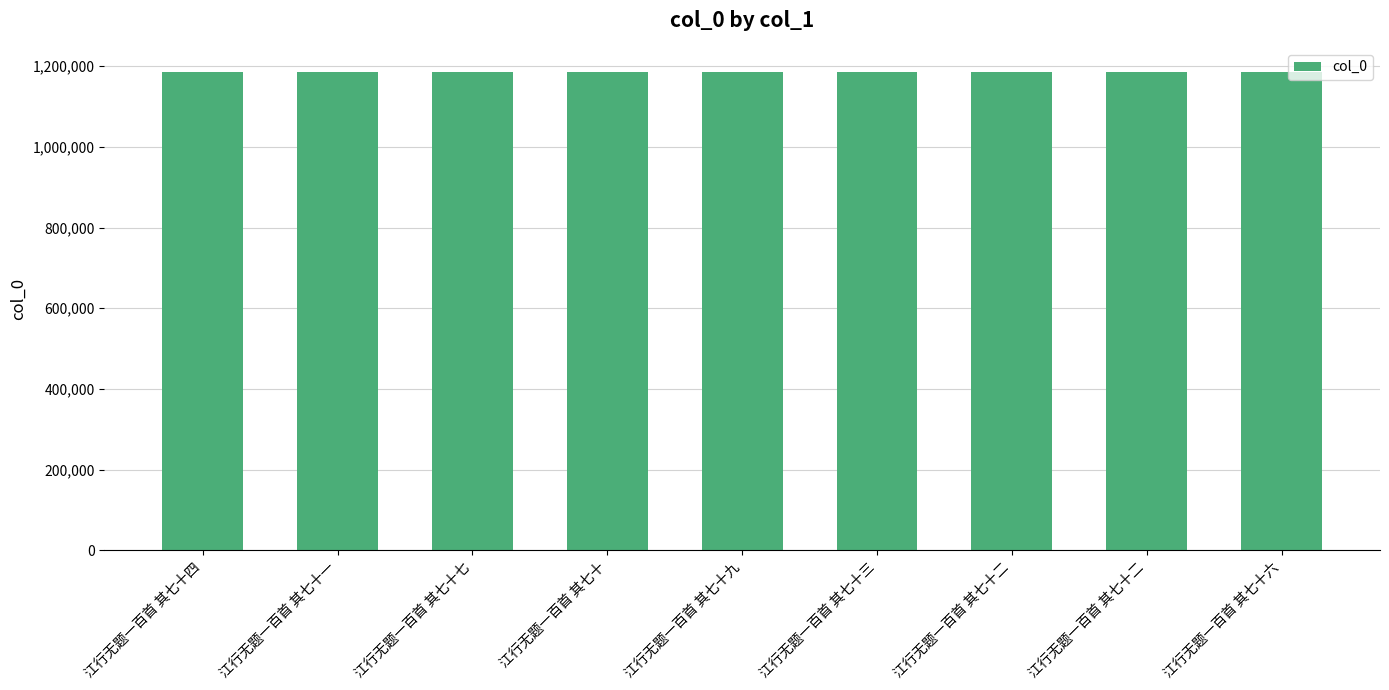

How many bars are there in total?

9